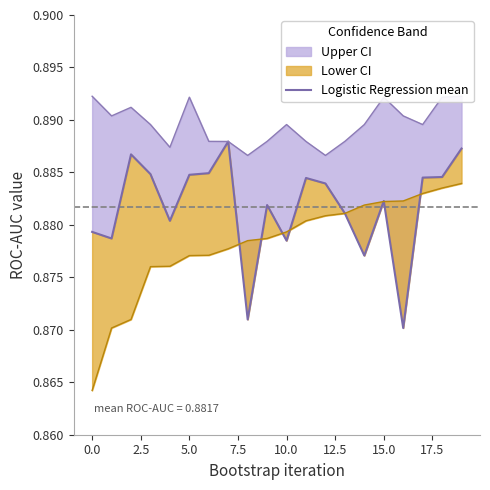

The value at 14 is 1.3. True or false?

False